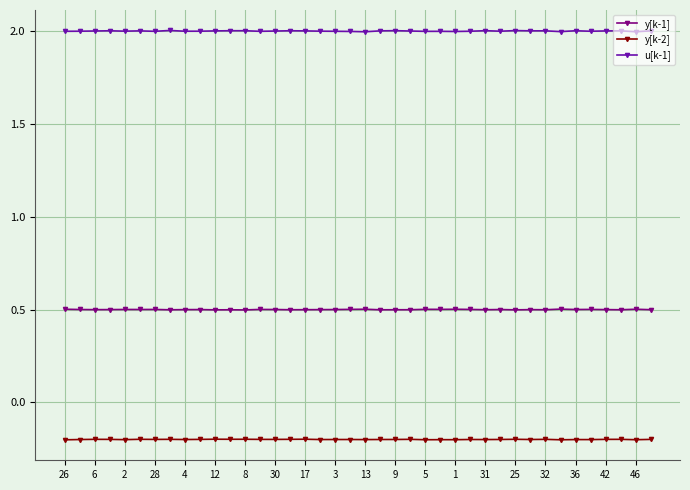

In y[k-1], how many points are higher than both neighbors (excluding endpoints)?

13